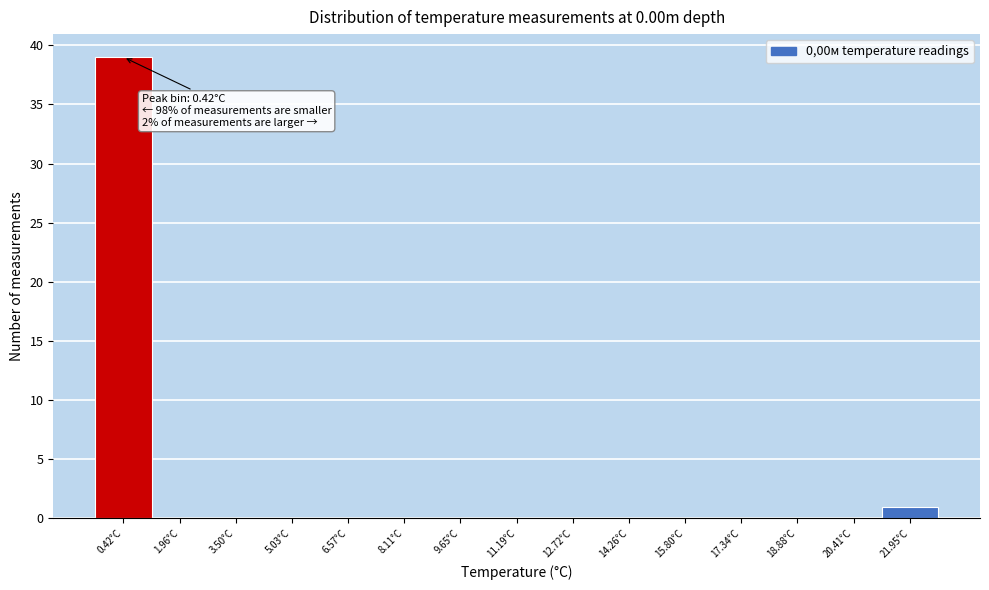

Over which range of the x-axis is the bar tallest?

-0.4 to 1.2